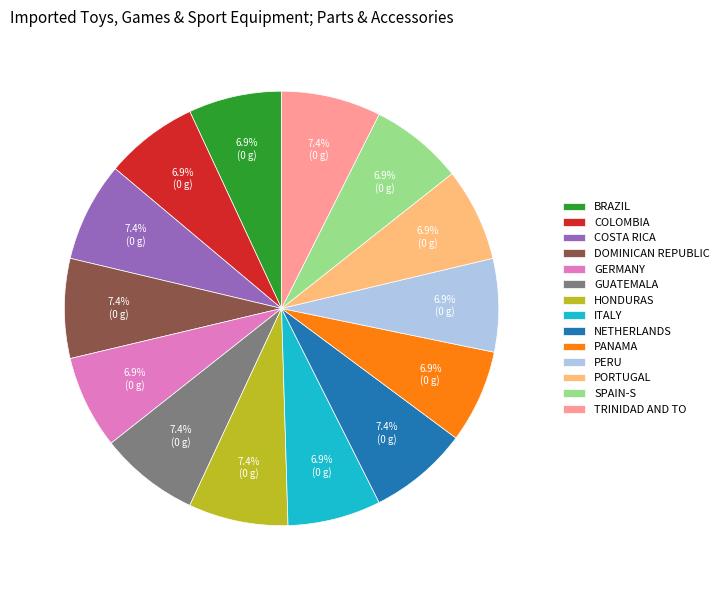

What percentage is NOT represented by ITALY?

93.1%